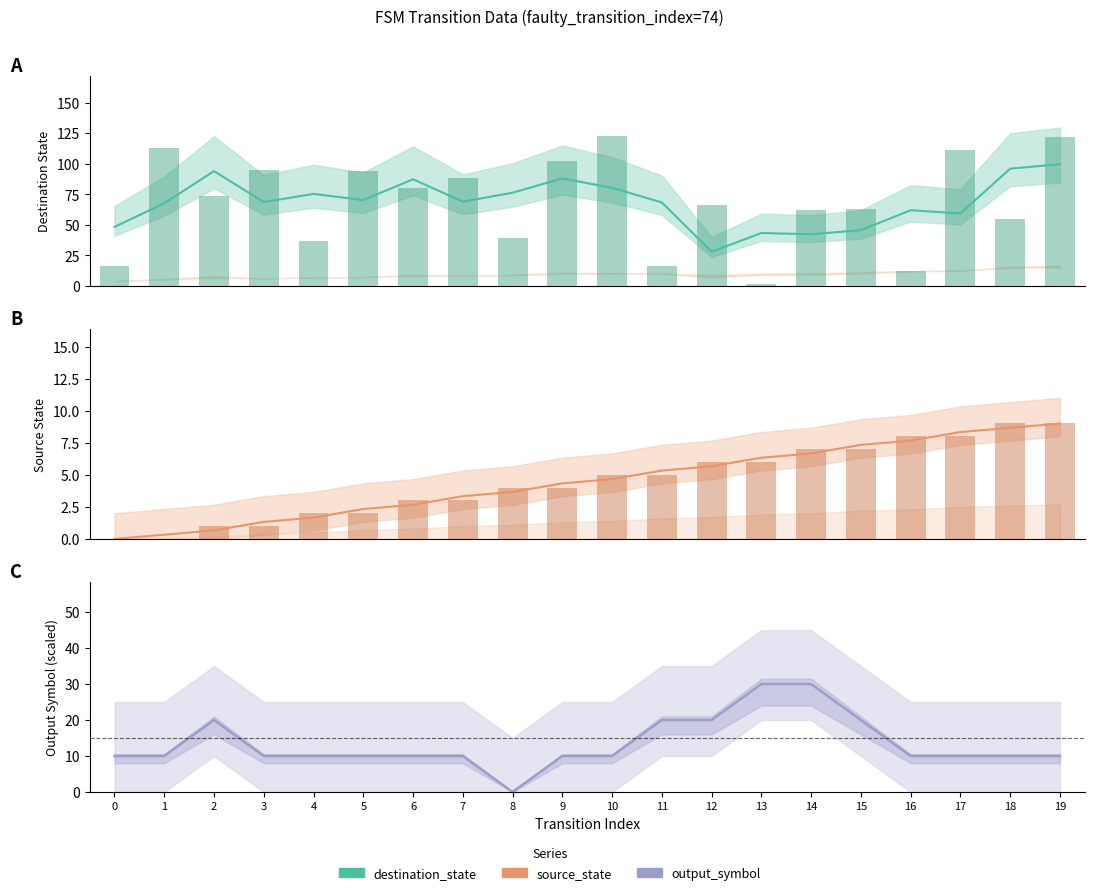

Which series has the largest range (max minus min)?

destination_state